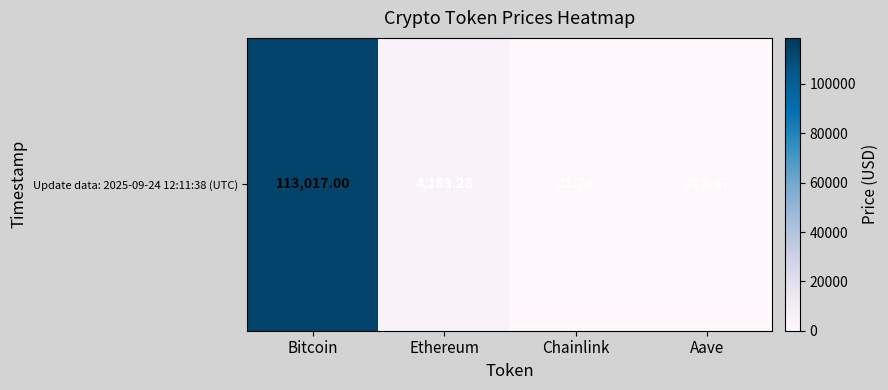

What is the sum of the values at Chainlink and Ethereum?

4205.1